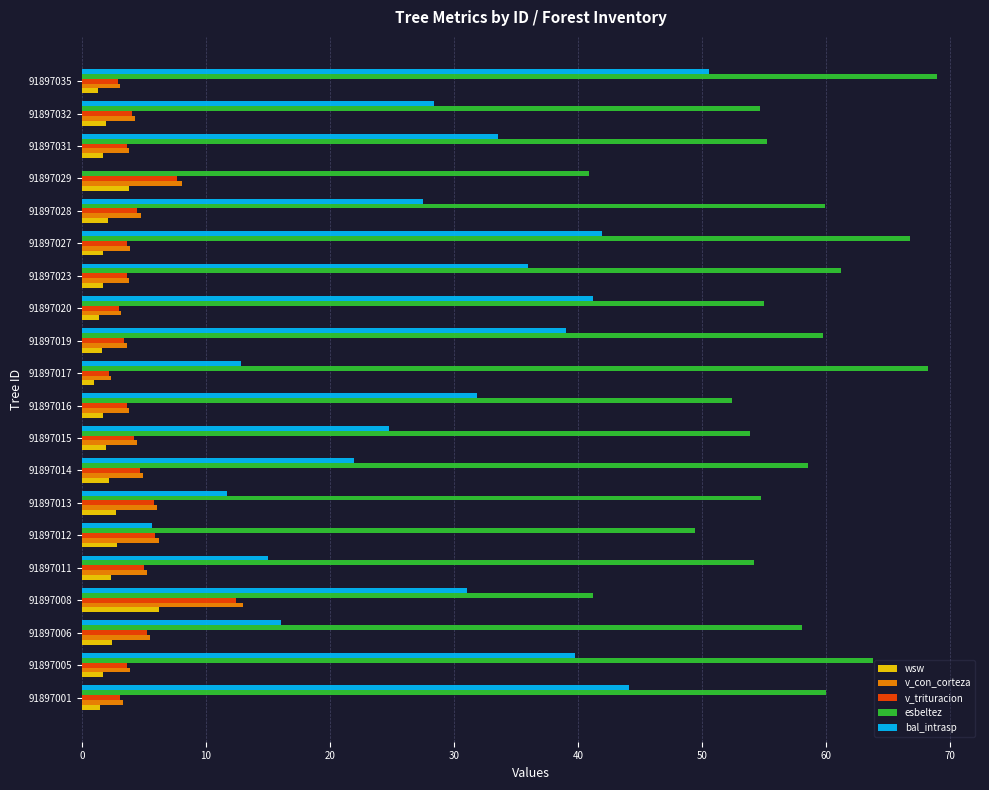

Which label corresponds to the largest value in the chart?

91897035